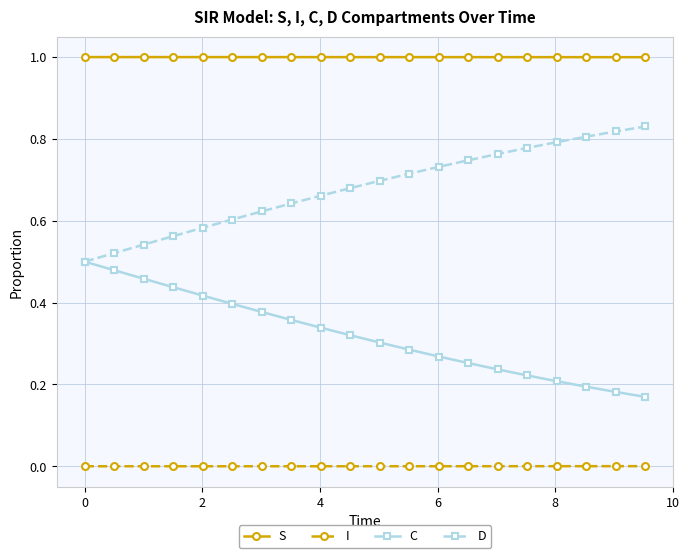

What is the sum of all D values?

13.6